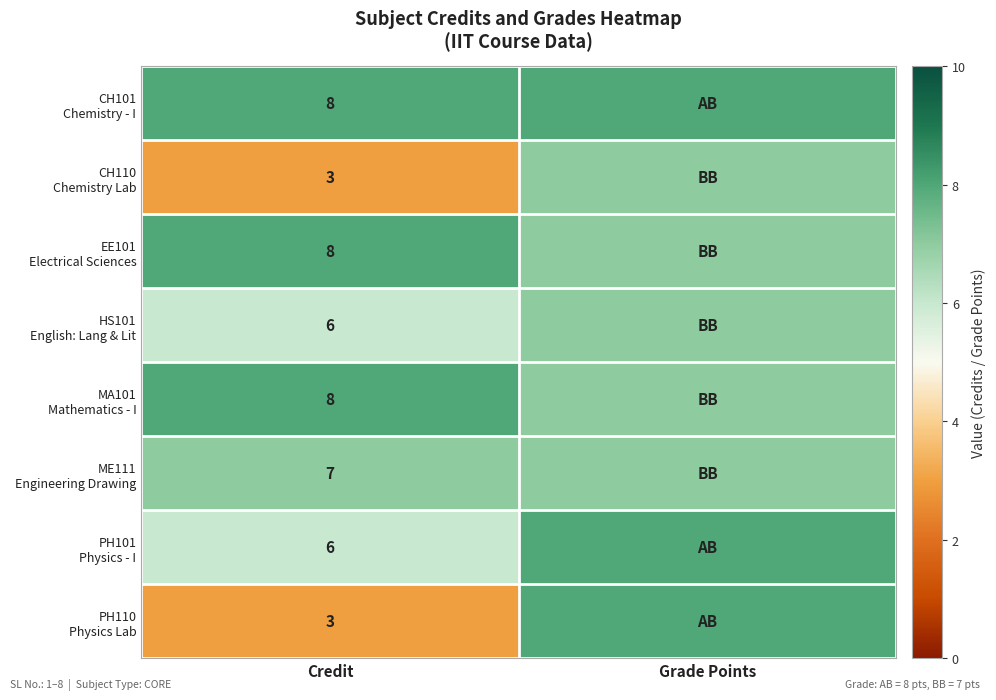

What is the total value across all series at Credit?

49